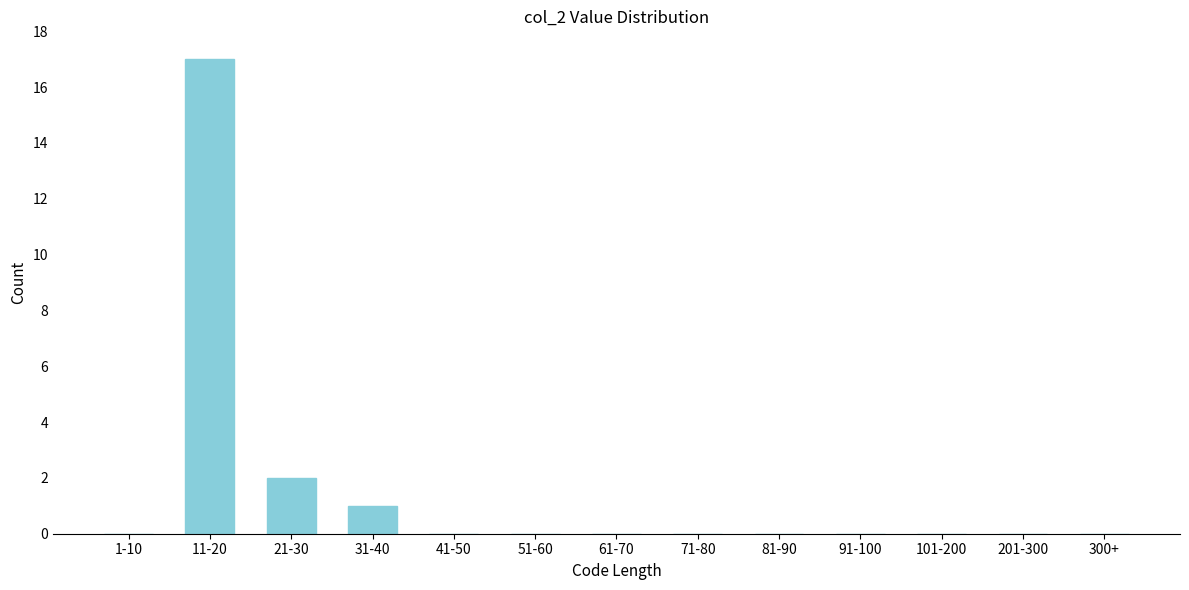

Reading left to right, extract all data points from this chart.

1-10=0	11-20=17	21-30=2	31-40=1	41-50=0	51-60=0	61-70=0	71-80=0	81-90=0	91-100=0	101-200=0	201-300=0	300+=0